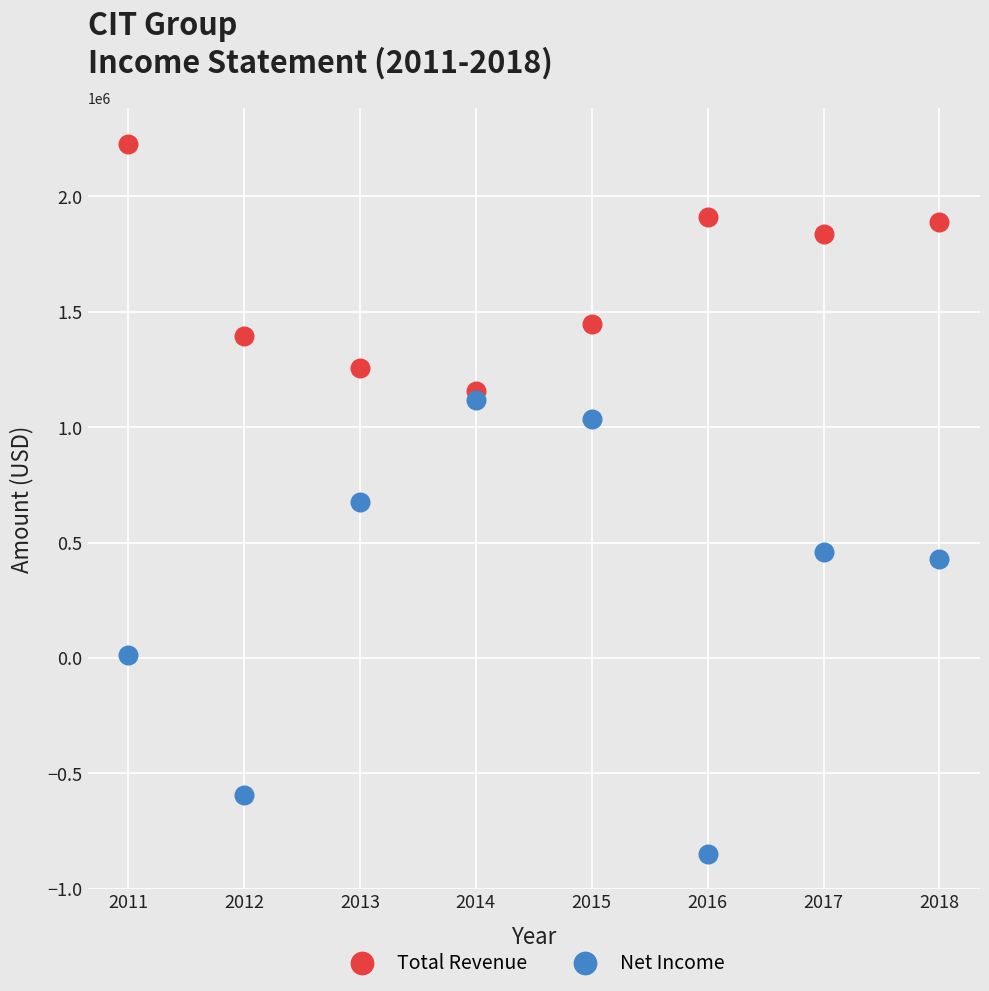

Which series contains the highest Y value?

Total Revenue